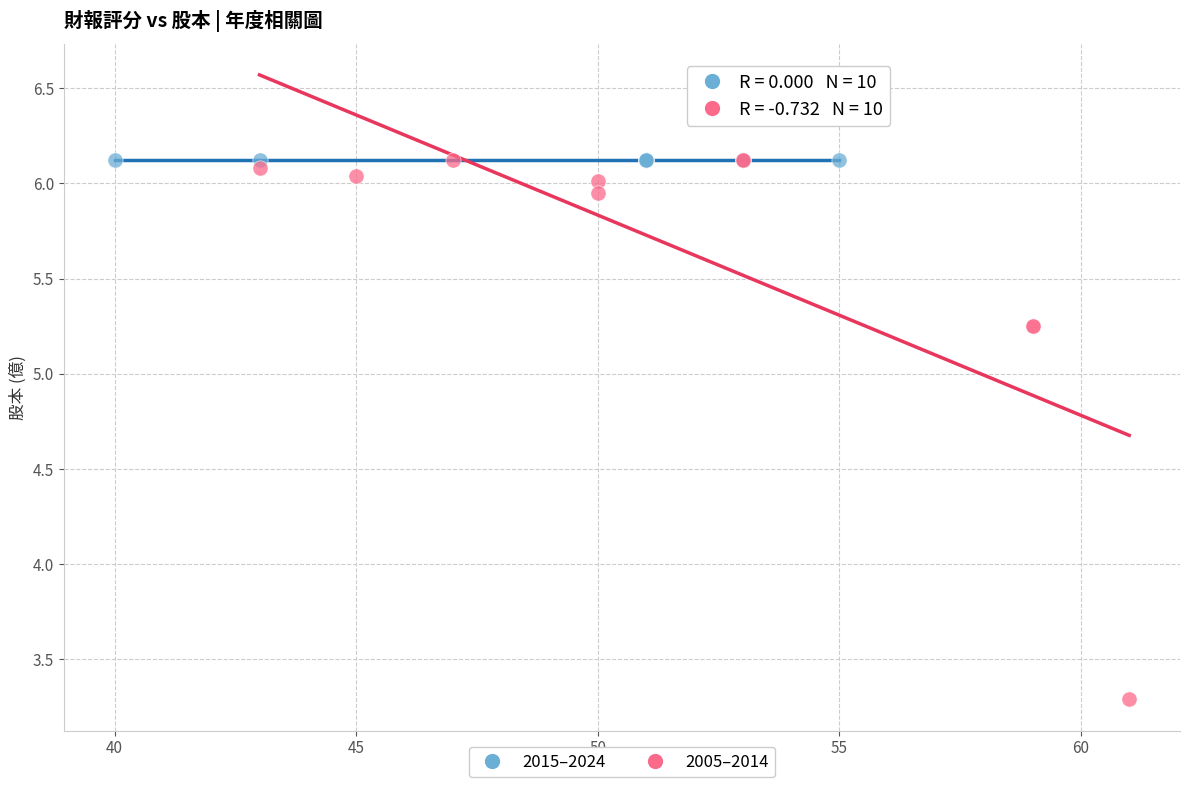

Which series reaches the minimum Y coordinate?

2005–2014